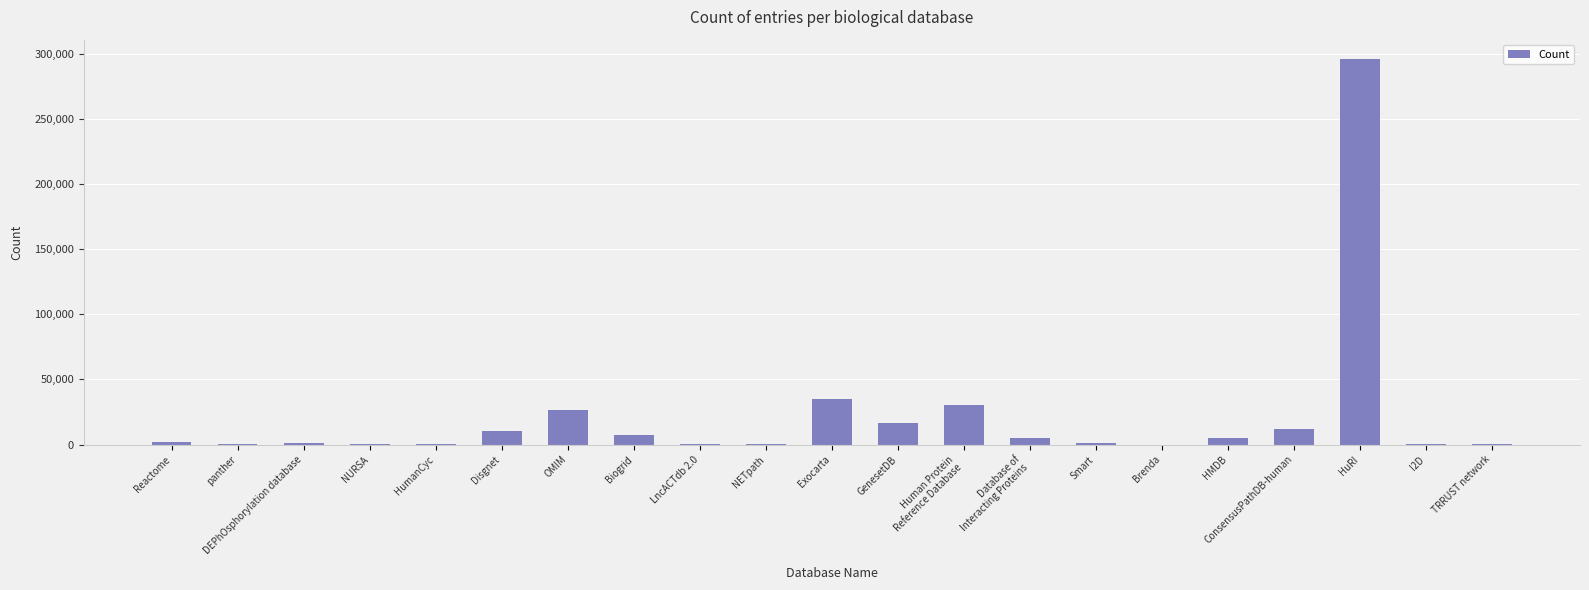

Between Reactome and HuRI, which is larger?

HuRI